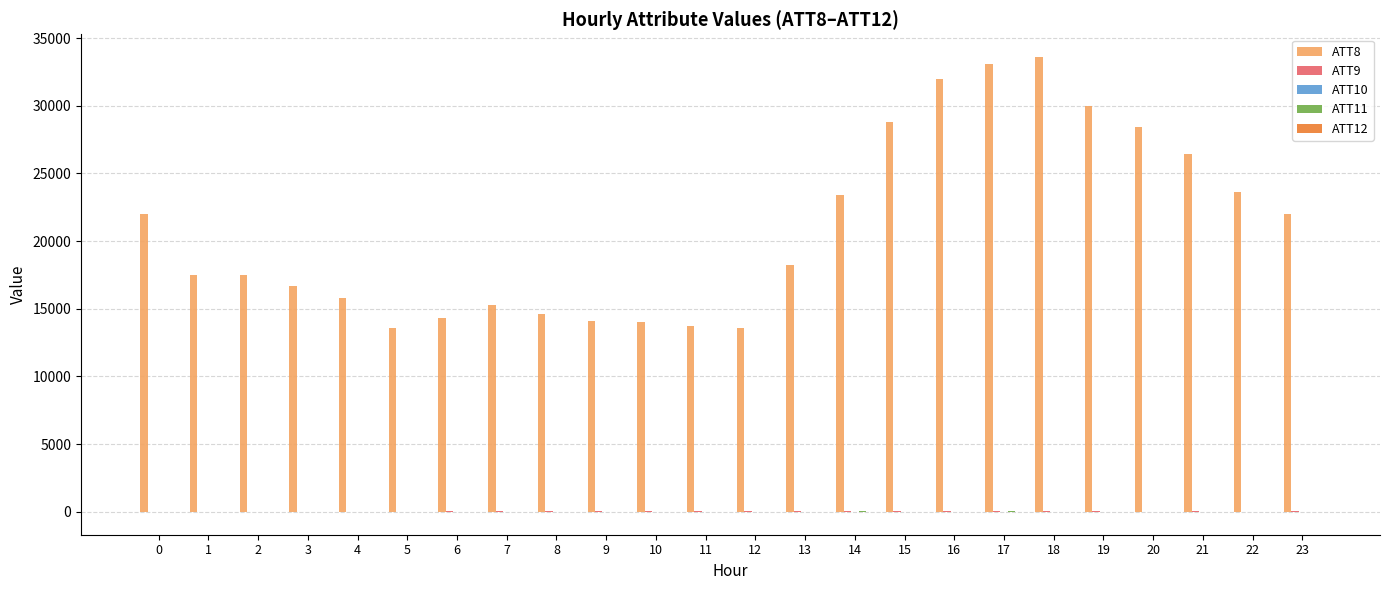

The value of ATT8 at 17 is 33100.0. True or false?

True